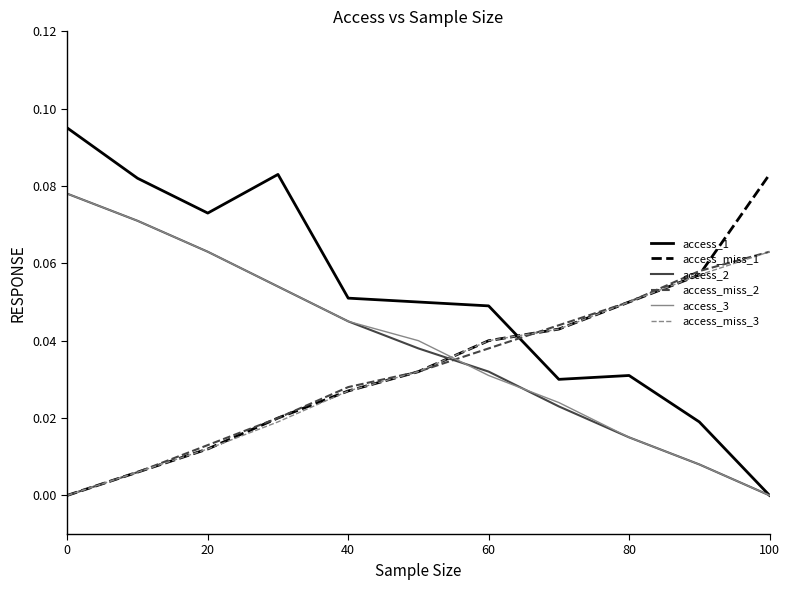

Which series has the widest spread of values?

access_1